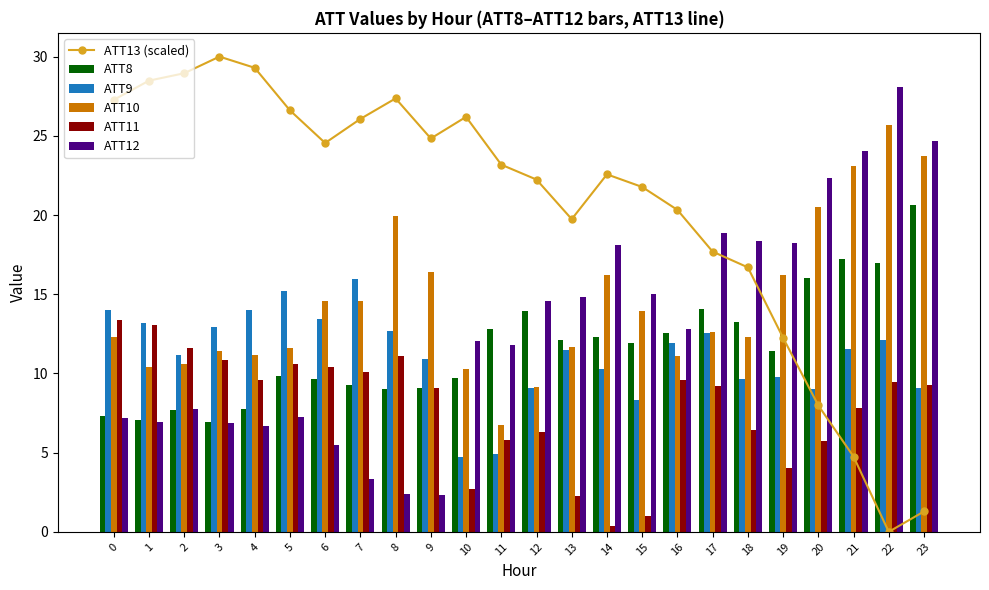

Reading left to right, what are all the values shown in this chart?

ATT13 (scaled): 0=27.3	1=28.5	2=29.0	3=30.0	4=29.3	5=26.6	6=24.5	7=26.1	8=27.4	9=24.8	10=26.2	11=23.2	12=22.2	13=19.7	14=22.6	15=21.8	16=20.3	17=17.7	18=16.7	19=12.2	20=8.0	21=4.7	22=0.0	23=1.3
ATT8: 0=7.3	1=7.1	2=7.7	3=6.9	4=7.8	5=9.8	6=9.7	7=9.3	8=9.0	9=9.1	10=9.7	11=12.8	12=13.9	13=12.1	14=12.3	15=11.9	16=12.5	17=14.1	18=13.3	19=11.4	20=16.0	21=17.2	22=17.0	23=20.6
ATT9: 0=14.0	1=13.2	2=11.2	3=12.9	4=14.0	5=15.2	6=13.4	7=15.9	8=12.7	9=10.9	10=4.7	11=4.9	12=9.1	13=11.4	14=10.3	15=8.3	16=11.9	17=12.5	18=9.7	19=9.8	20=9.0	21=11.5	22=12.1	23=9.1
ATT10: 0=12.3	1=10.4	2=10.6	3=11.4	4=11.2	5=11.6	6=14.6	7=14.6	8=19.9	9=16.4	10=10.3	11=6.7	12=9.2	13=11.7	14=16.2	15=13.9	16=11.1	17=12.6	18=12.3	19=16.2	20=20.5	21=23.1	22=25.7	23=23.7
ATT11: 0=13.4	1=13.0	2=11.6	3=10.9	4=9.6	5=10.6	6=10.4	7=10.1	8=11.1	9=9.1	10=2.7	11=5.8	12=6.3	13=2.2	14=0.4	15=1.0	16=9.6	17=9.2	18=6.4	19=4.0	20=5.8	21=7.8	22=9.5	23=9.3
ATT12: 0=7.2	1=7.0	2=7.8	3=6.9	4=6.7	5=7.2	6=5.5	7=3.4	8=2.4	9=2.3	10=12.0	11=11.8	12=14.5	13=14.8	14=18.1	15=15.0	16=12.8	17=18.8	18=18.4	19=18.2	20=22.3	21=24.0	22=28.1	23=24.7